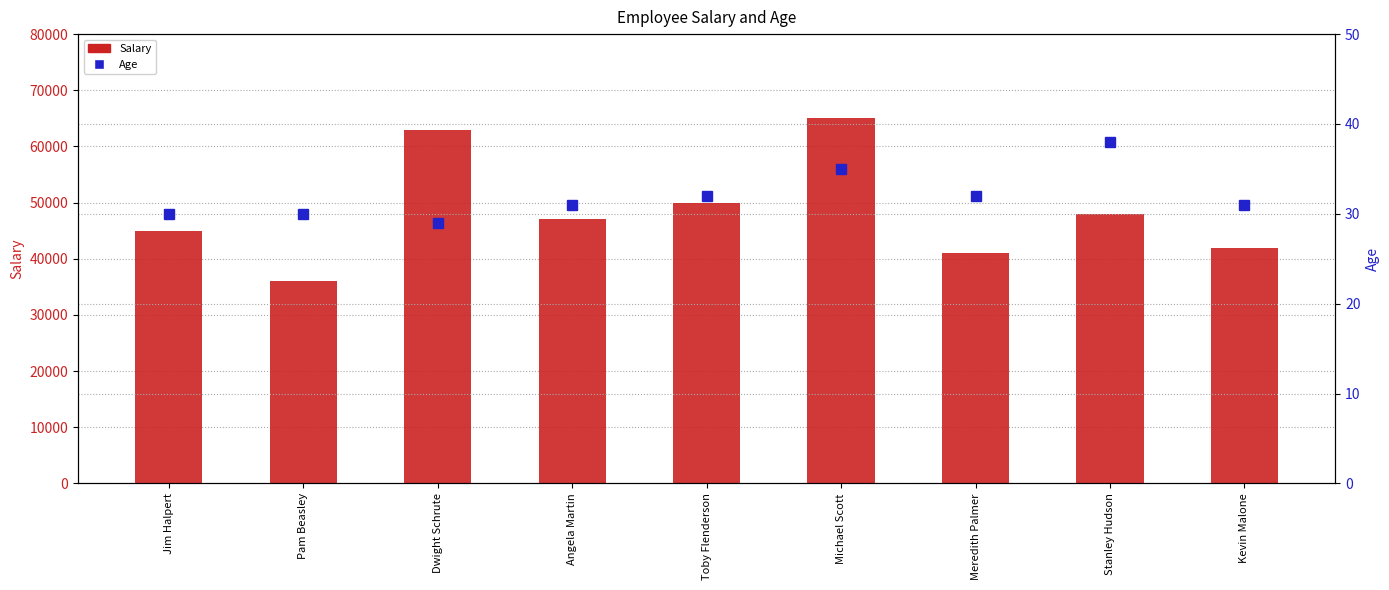

What is the spread (max minus min) of values at Jim Halpert?

44970